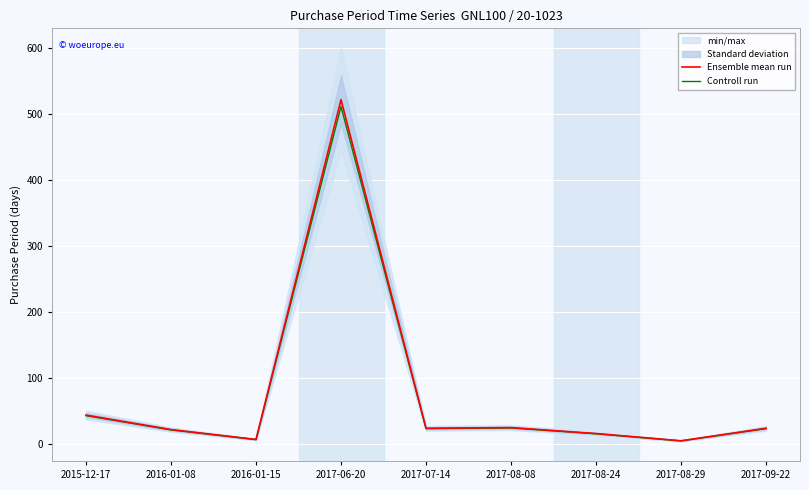

At how many categories does at least one series exceed 377?

1